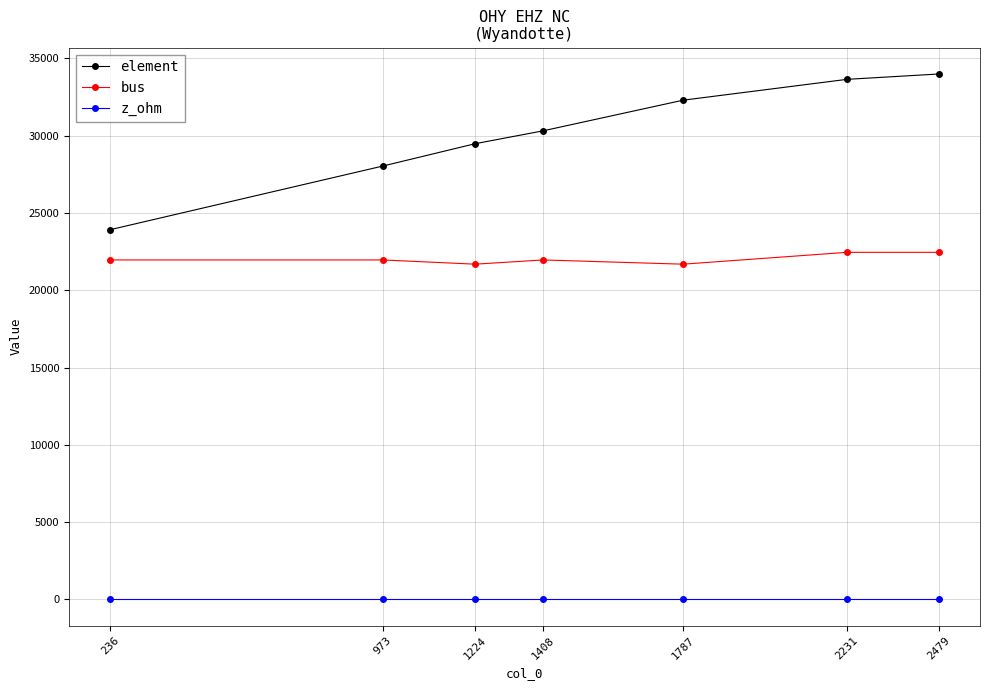

Does the chart display data point markers on the line(s)?

Yes